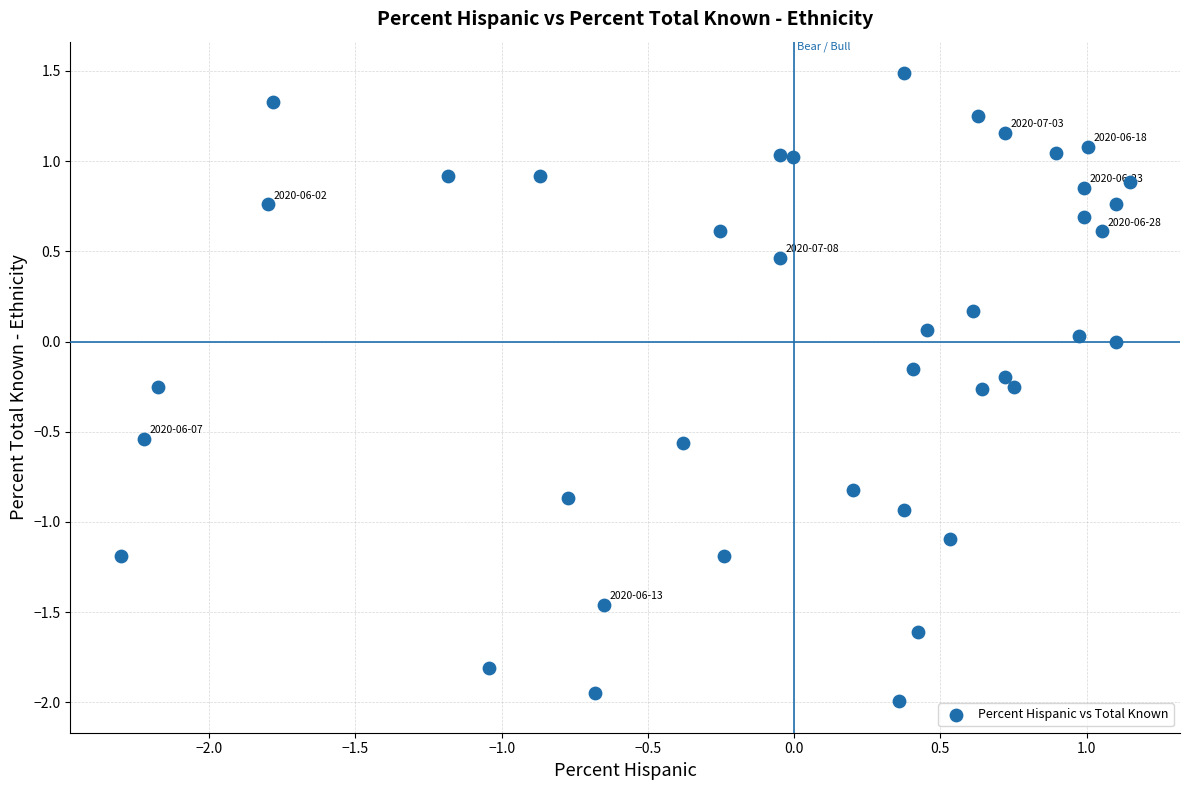

What is the range of Y values (max minus min)?

3.5